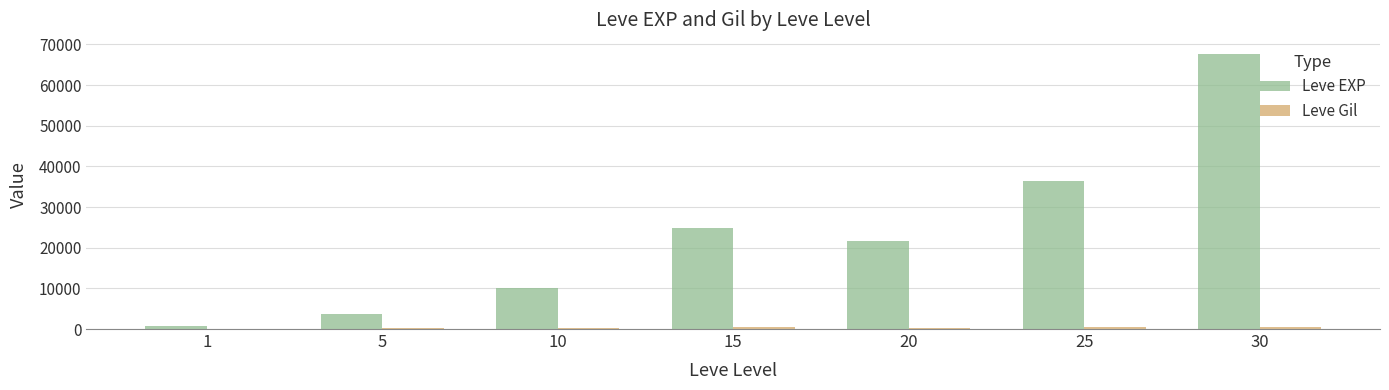

What is the sum of all Leve EXP values?

164730